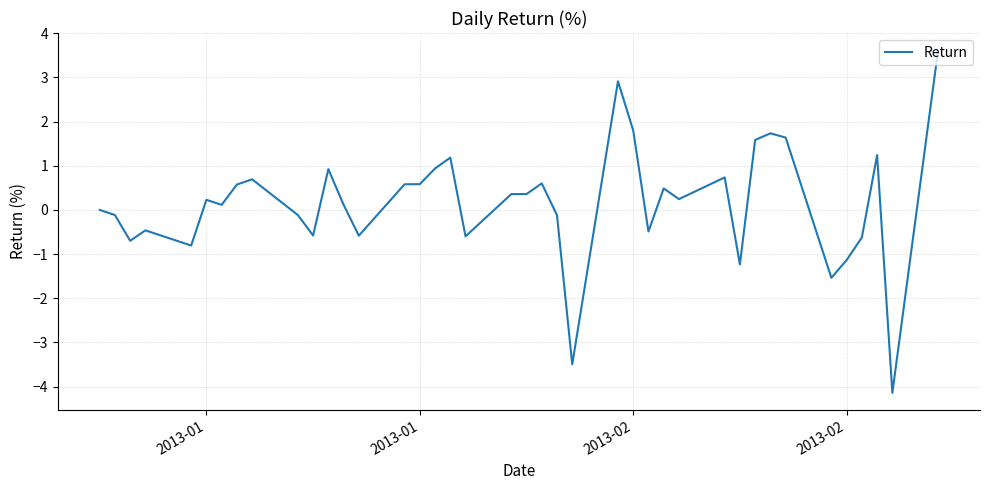

What is the greatest value displayed?

3.6